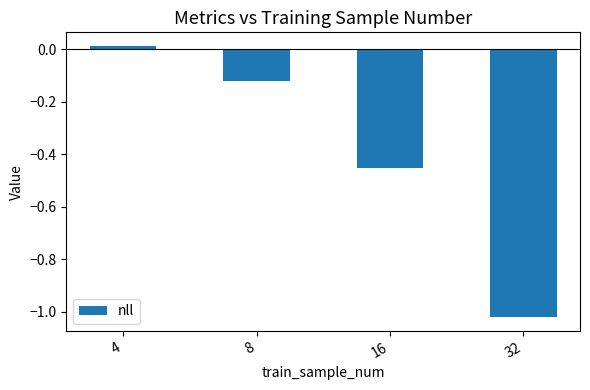

Is it true that the value at 8 is -0.0?

False